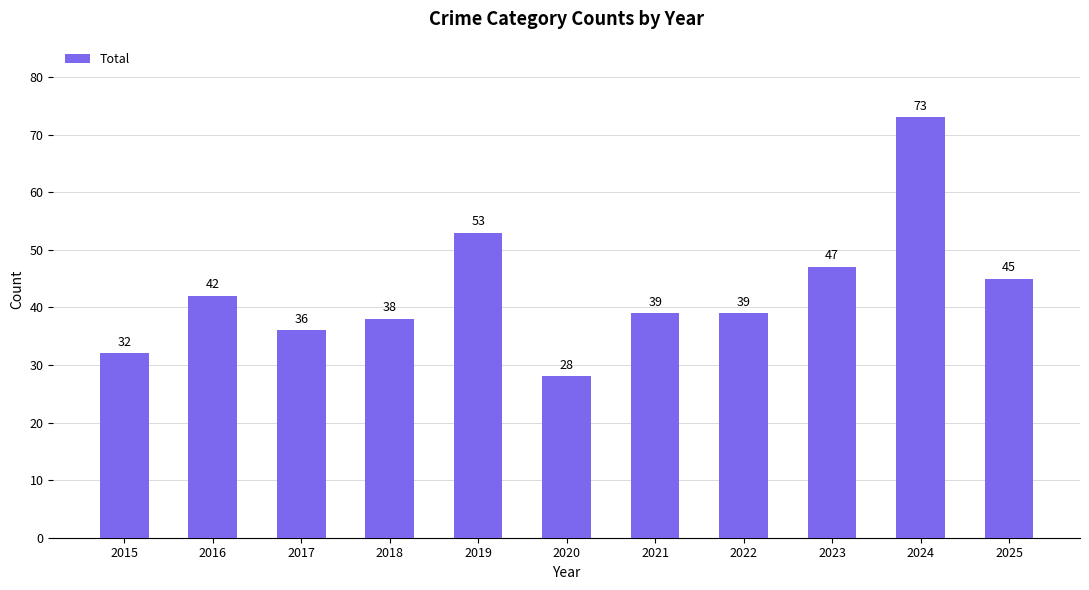

True or false: the data shows 9 at 2015.

False